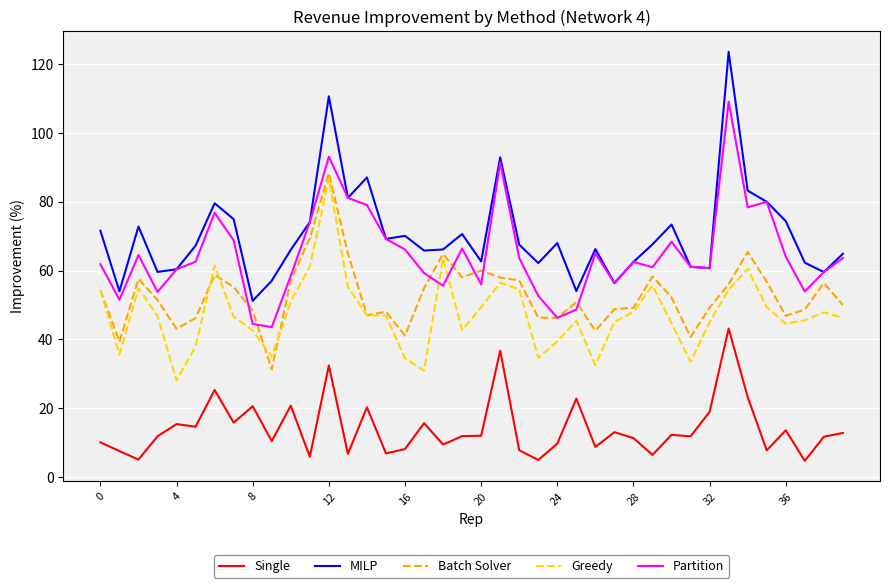

Which series has the largest total across all categories?

MILP